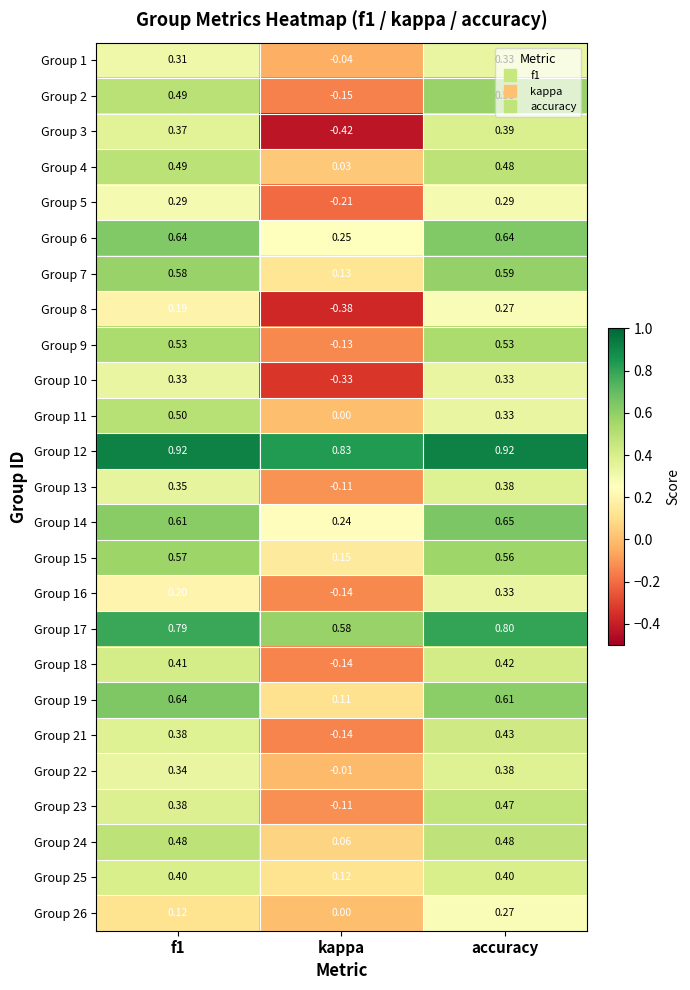

Which series has the widest spread of values?

Group 3